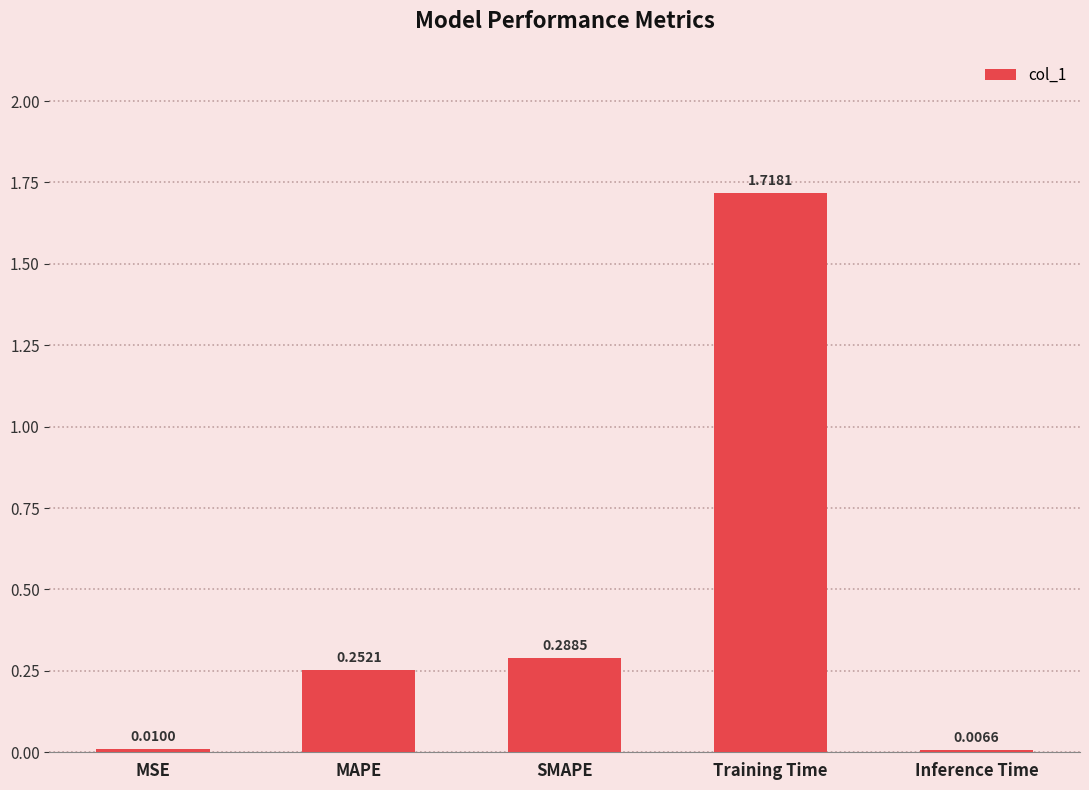

What is the label of the 5th bar from the right?

MSE